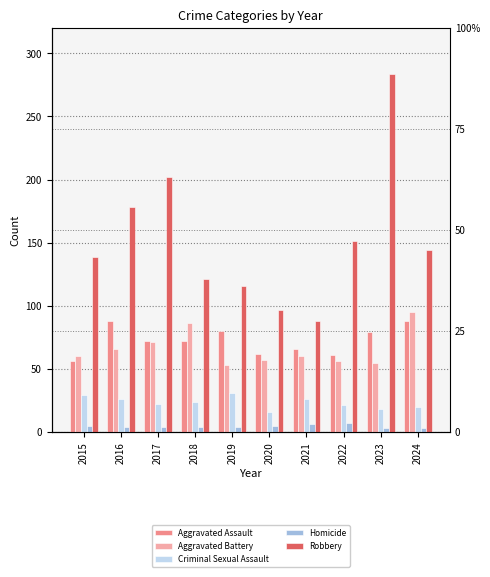

What is the spread (max minus min) of values at 2023?

281